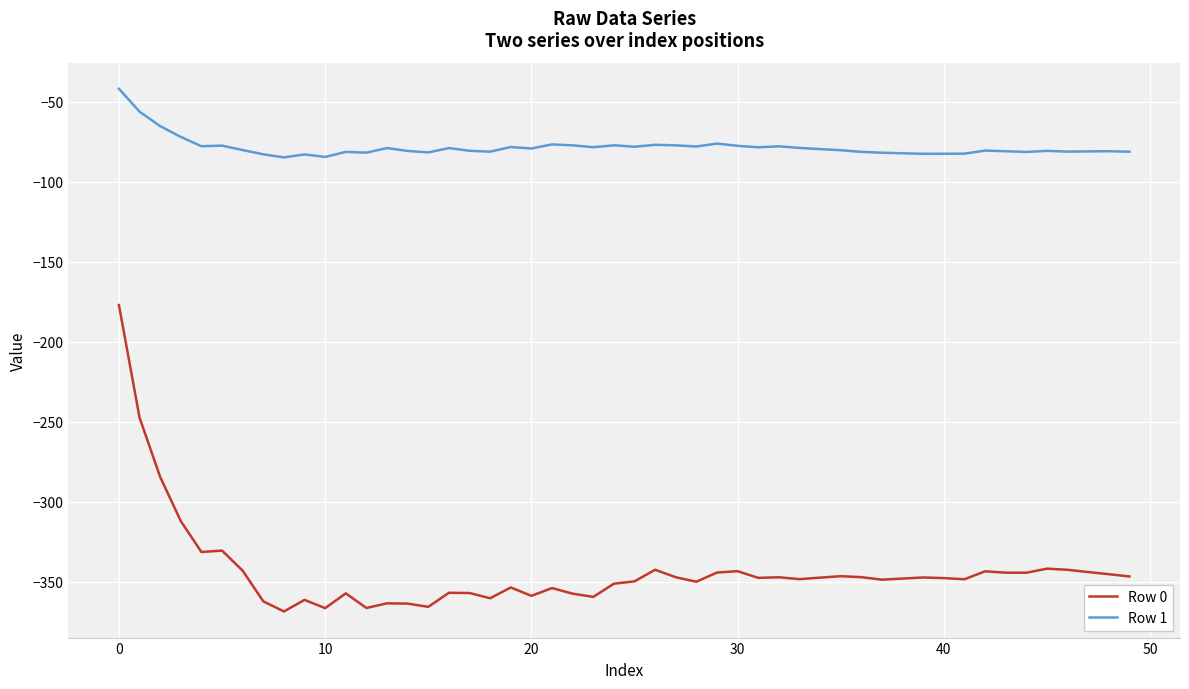

What is the difference between the maximum and minimum values in the Row 0 series?

191.5